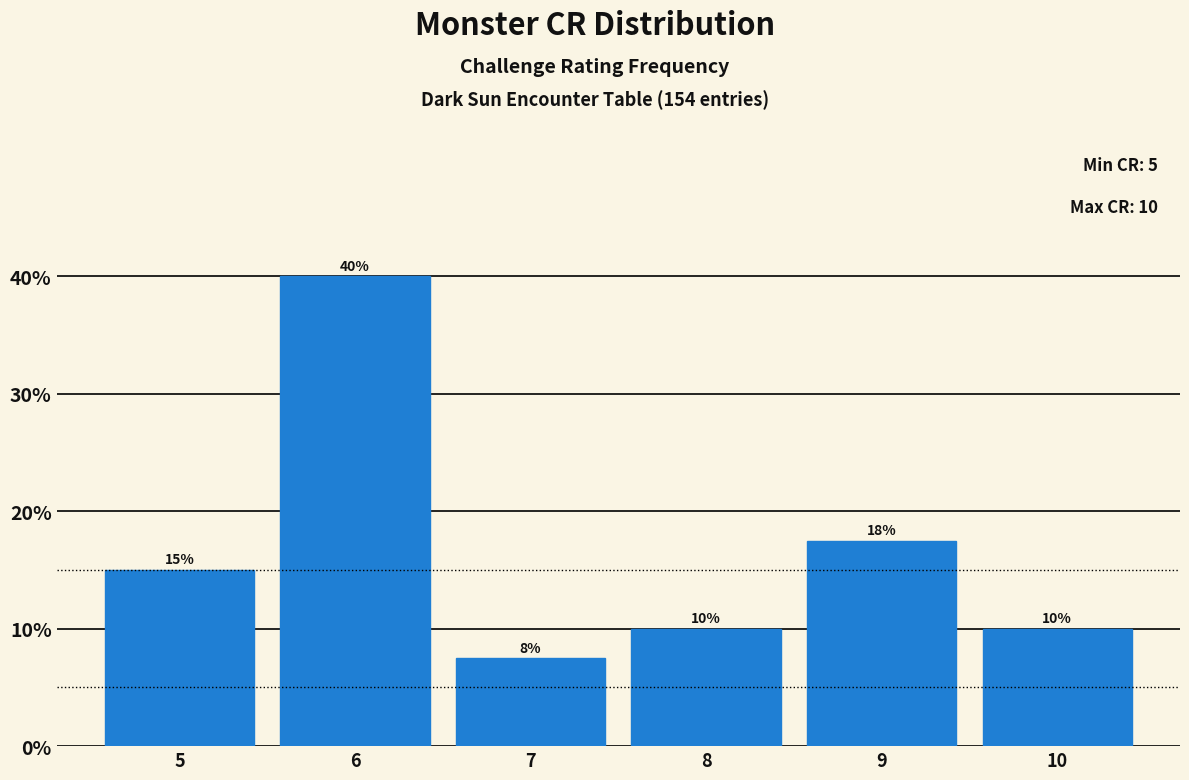

Over which range of the x-axis is the bar tallest?

5.5 to 6.5